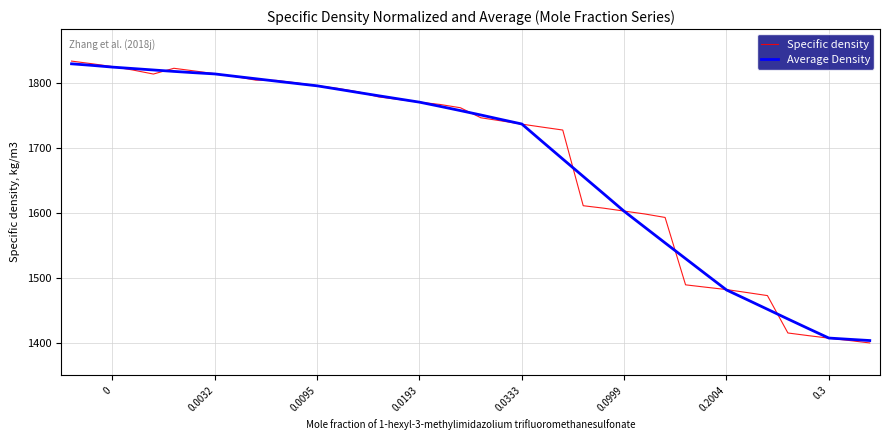

Which series has the largest range (max minus min)?

Specific density